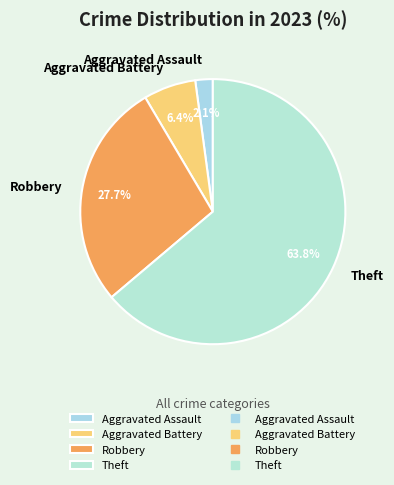

Rank the categories by value from lowest to highest.

Aggravated Assault, Aggravated Battery, Robbery, Theft